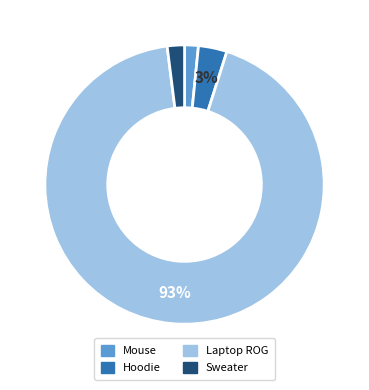

Does any single category account for the majority?

Yes